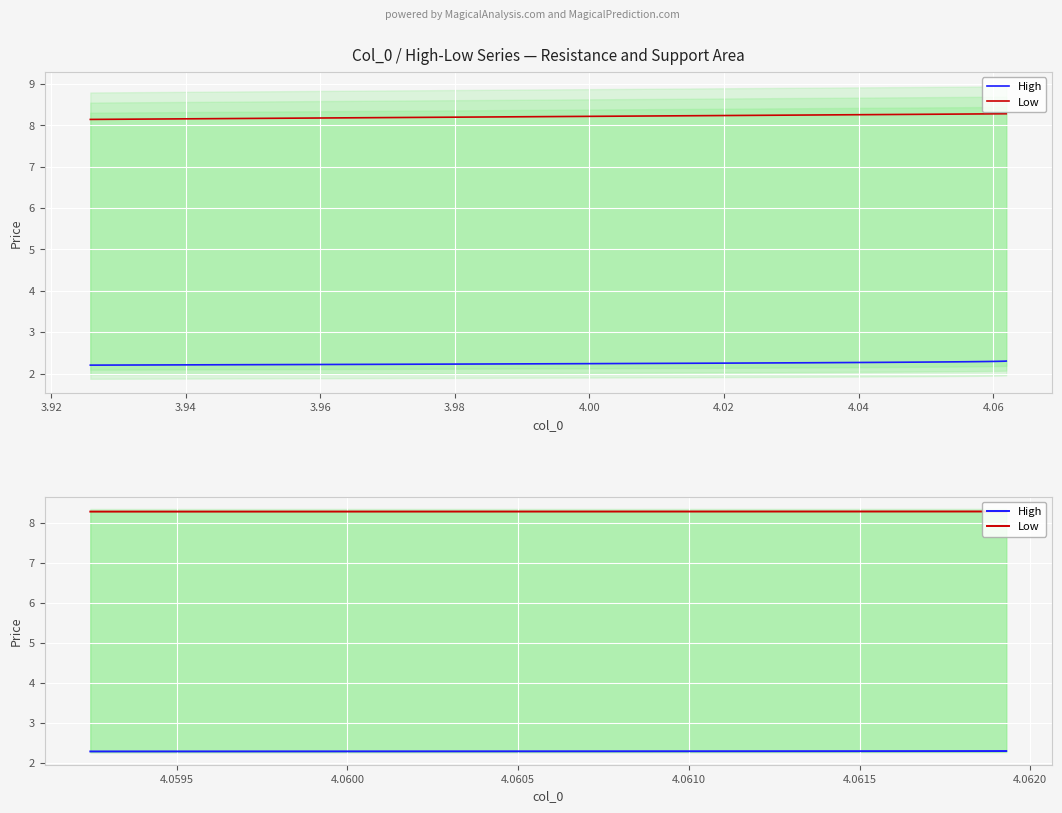

Which series has the widest spread of values?

High